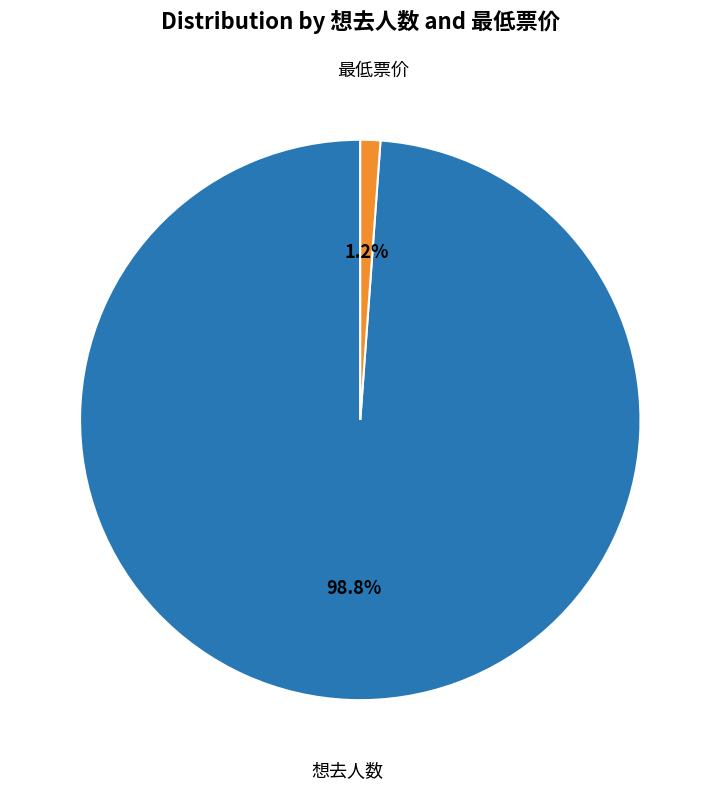

Which slice represents more than half of the pie?

想去人数